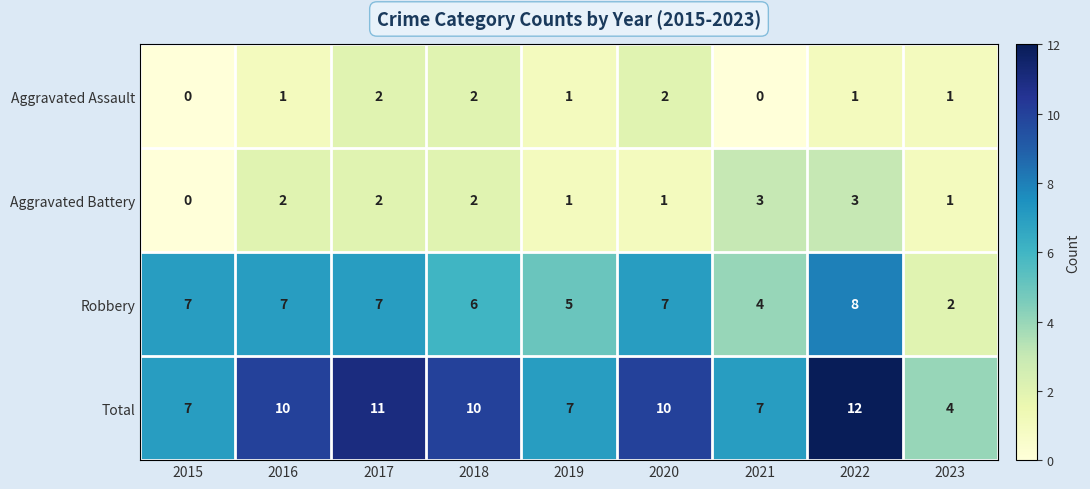

At how many categories does at least one series exceed 3?

9